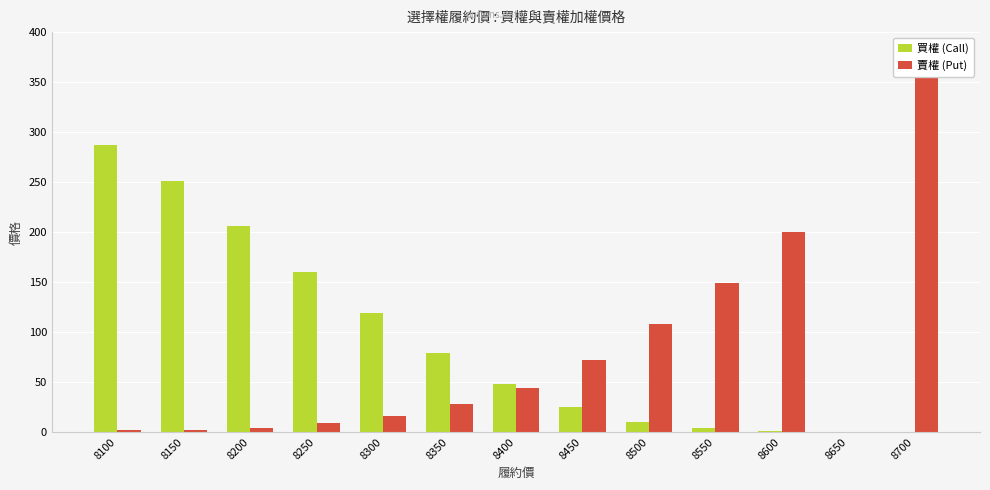

How many categories are shown in the chart?

13